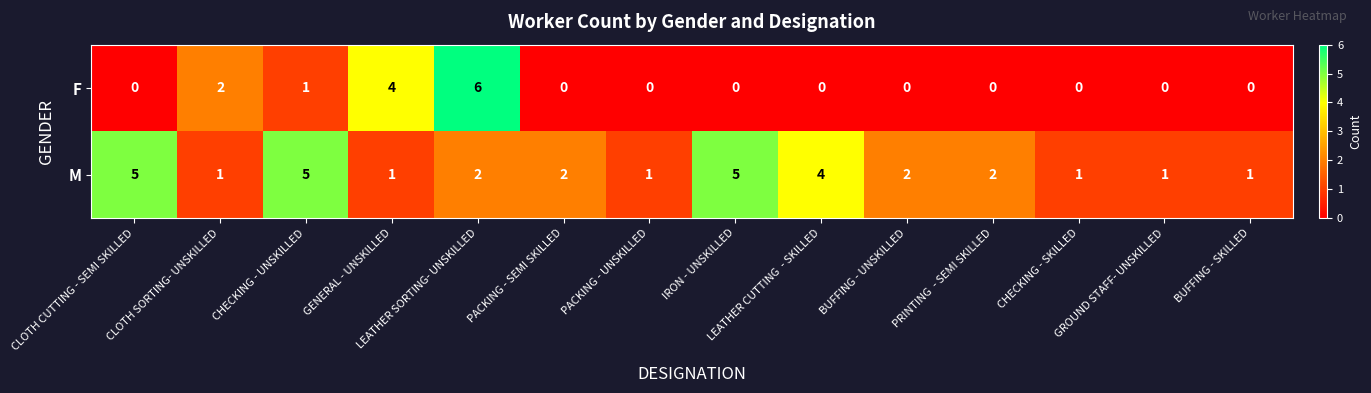

List the series in order of their peak value, highest first.

F, M